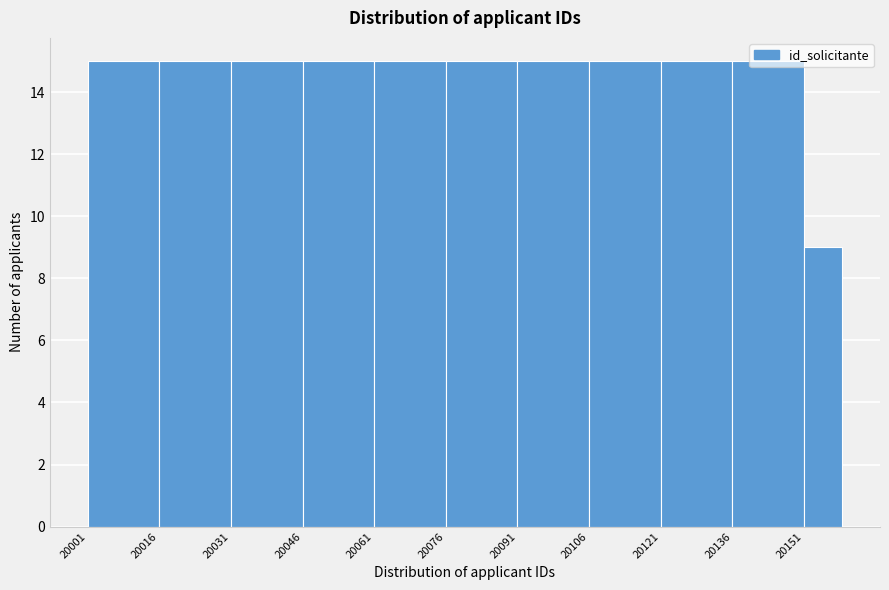

Reading left to right, transcribe this chart: for each bar, give the range it covers on the x-axis and its height. Neither the bar edges nor the heights are printed on the chart, so give them approximately, as read against the axes.

20001 to 20016: 15
20016 to 20031: 15
20031 to 20046: 15
20046 to 20061: 15
20061 to 20076: 15
20076 to 20091: 15
20091 to 20106: 15
20106 to 20121: 15
20121 to 20136: 15
20136 to 20151: 15
20151 to 20159: 9